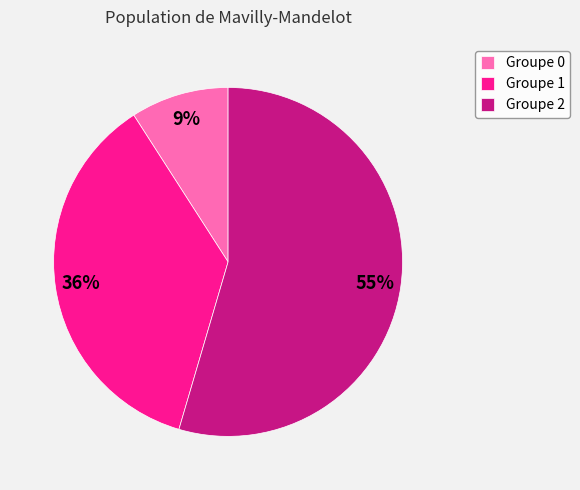

The Groupe 0 slice represents 2% of the pie. True or false?

False